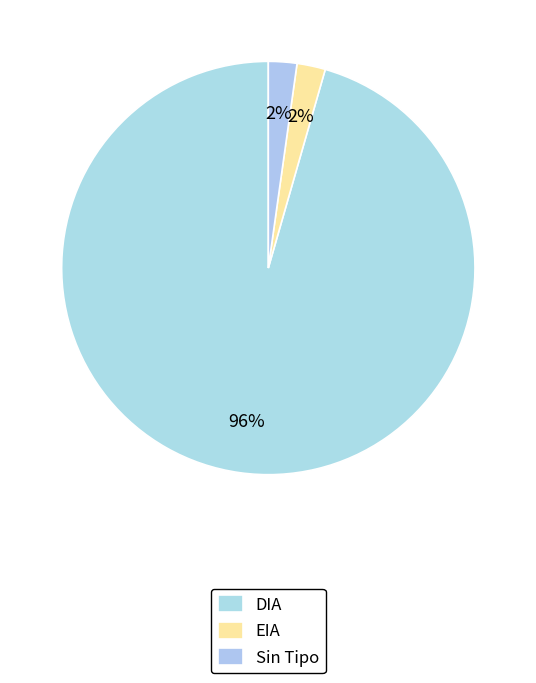

What is the majority slice?

DIA